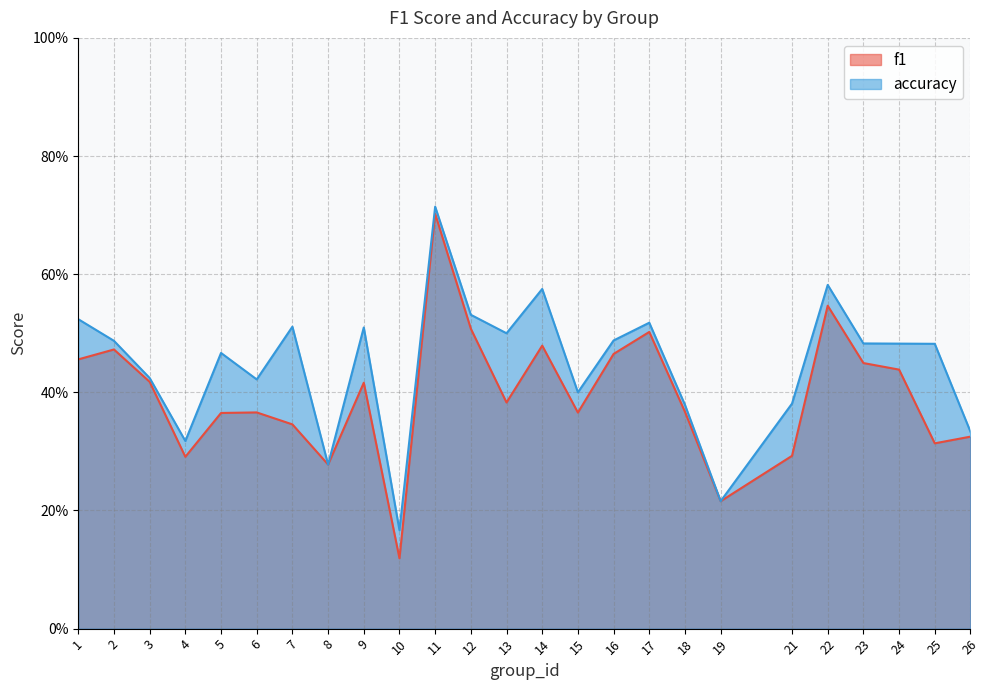

What is the value of the f1 point at the 19th from the left?

0.2